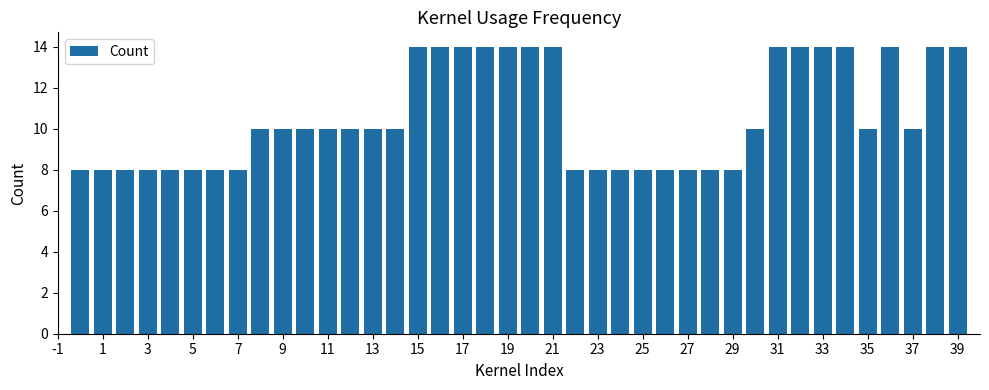

What is the minimum value shown in the chart?

8